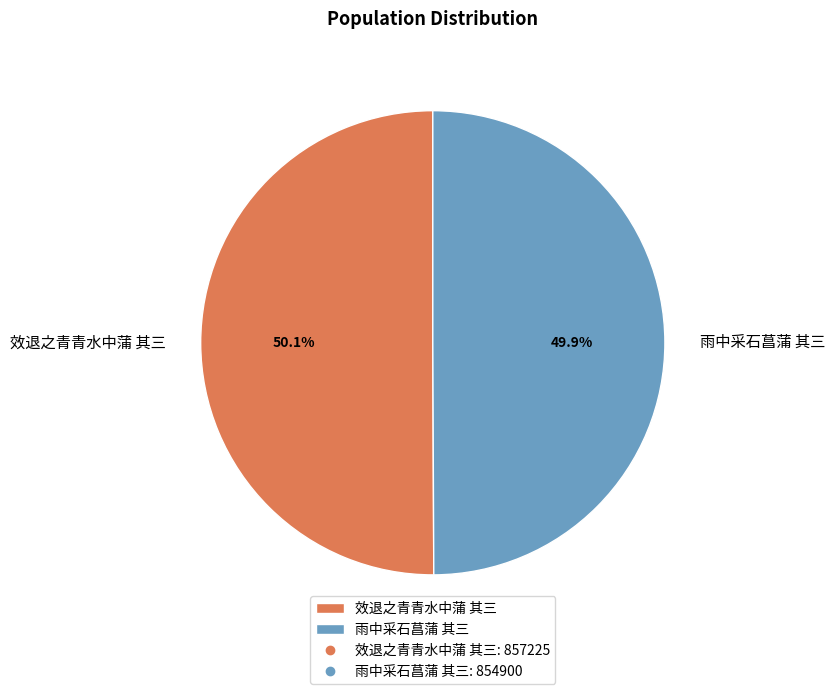

What is the ratio of the value at 效退之青青水中蒲 其三 to the value at 雨中采石菖蒲 其三?

1.0